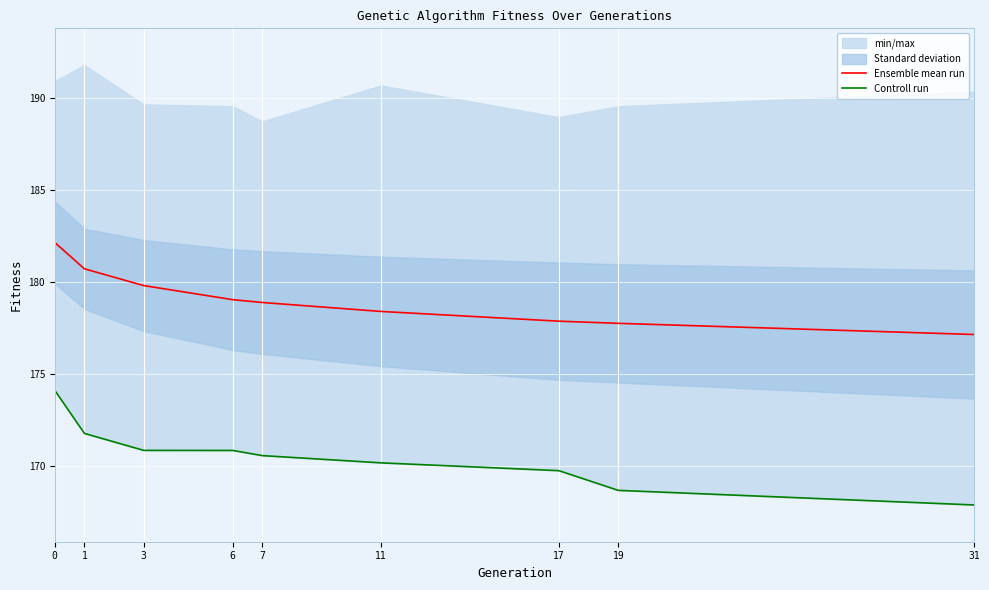

At 17, list the series in order from largest to smallest.

Ensemble mean run, Controll run